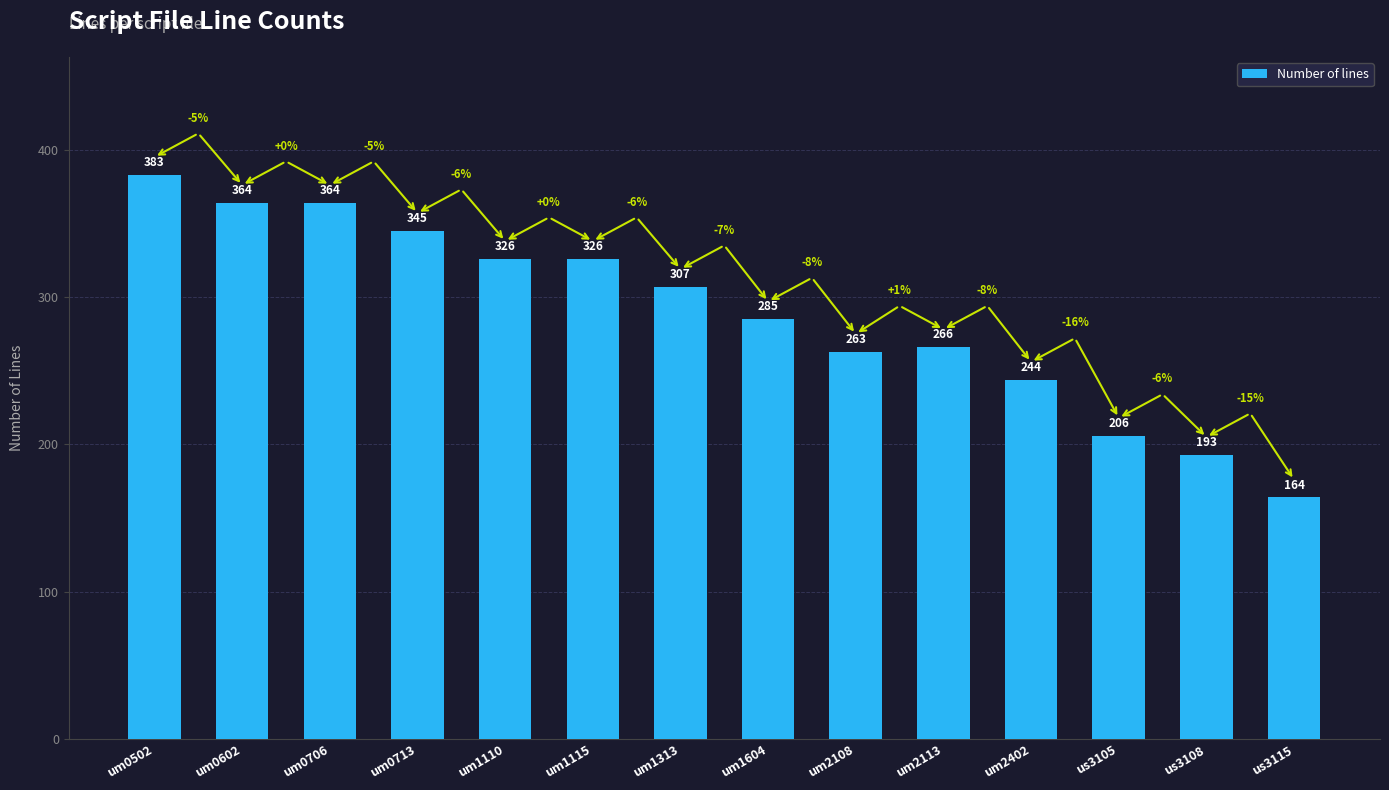

What is the ratio of the value at um2113 to the value at um1110?

0.8